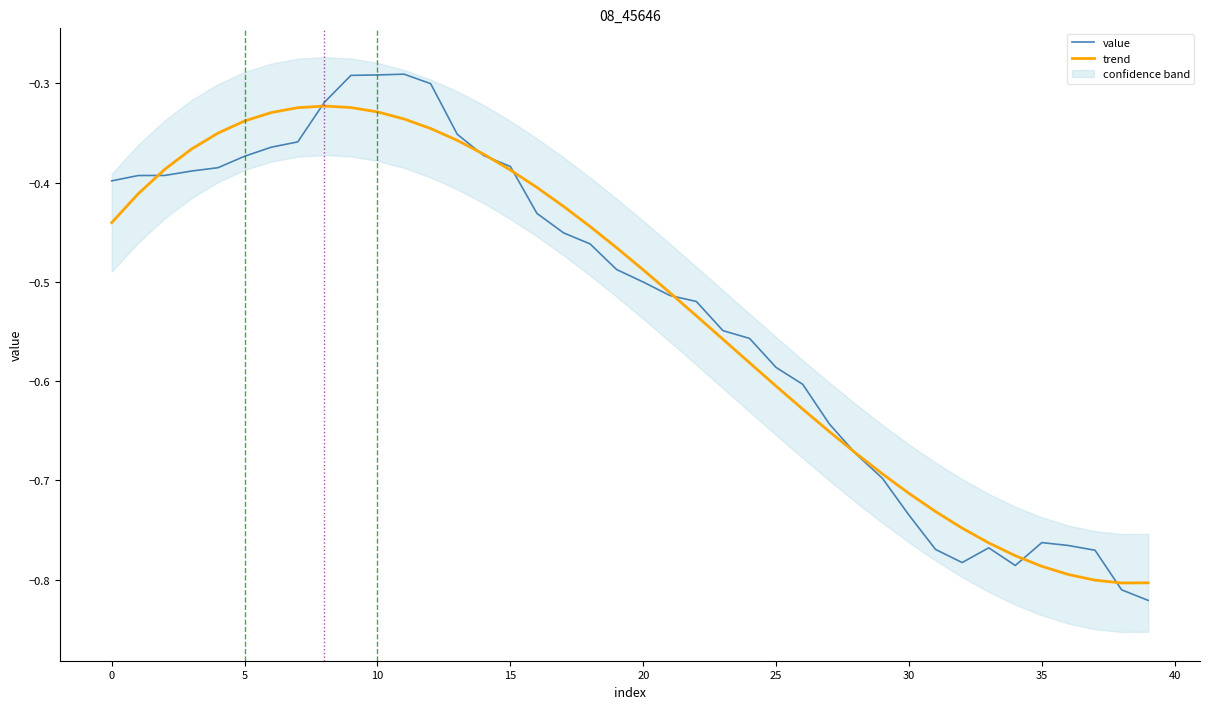

Which series has the largest total across all categories?

trend